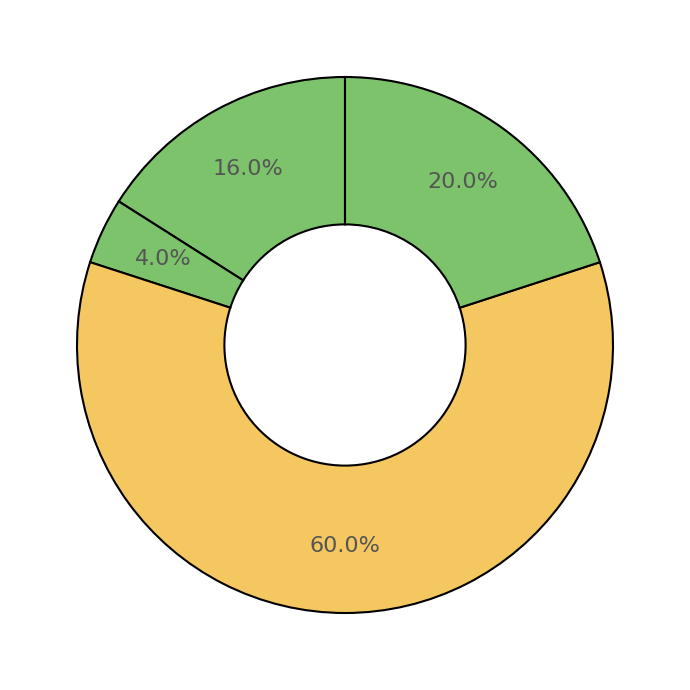

How many segments does this pie chart have?

4